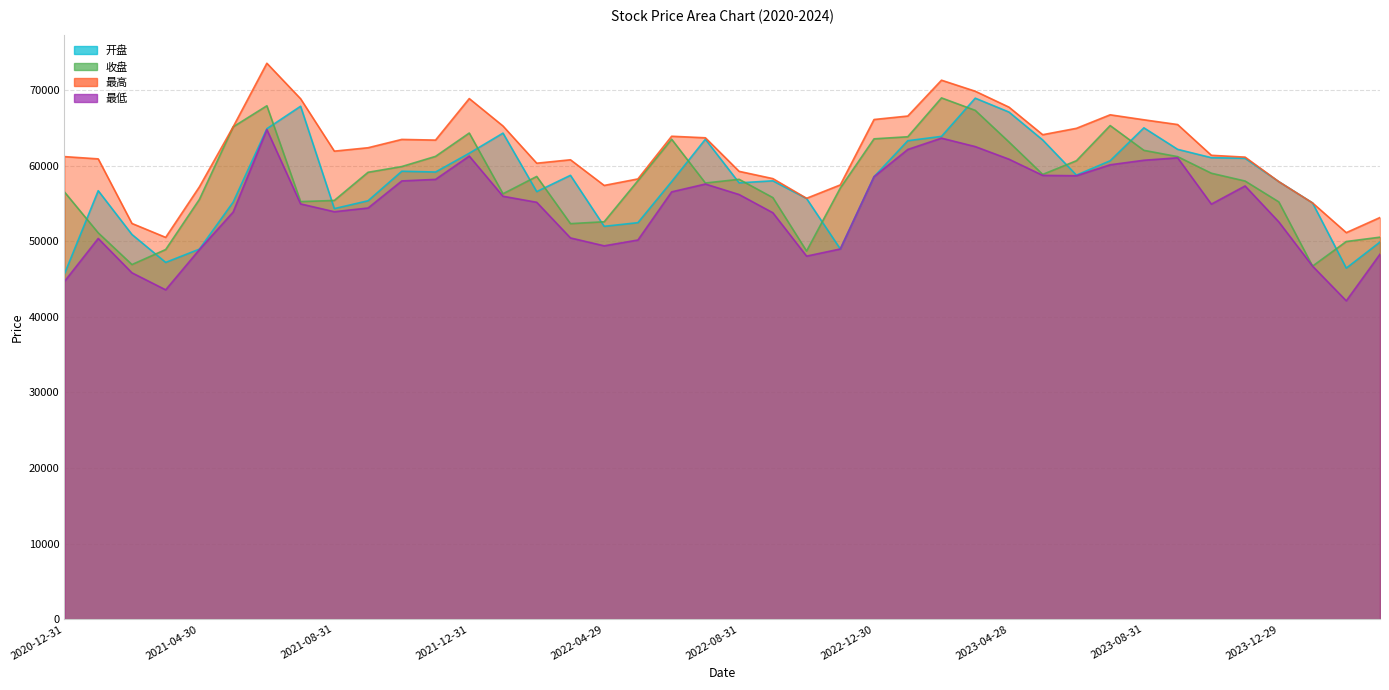

Reading left to right, transcribe all the data shown in this chart.

开盘: 2020-12-31=45671.8	2021-01-29=56667.9	2021-02-26=50878.0	2021-03-31=47185.8	2021-04-30=48942.4	2021-05-31=55155.5	2021-06-30=64866.2	2021-07-30=67838.1	2021-08-31=54299.4	2021-09-30=55338.3	2021-10-29=59242.7	2021-11-30=59137.3	2021-12-31=61625.5	2022-01-28=64282.8	2022-02-28=56548.1	2022-03-31=58702.6	2022-04-29=51955.8	2022-05-31=52440.1	2022-06-30=57877.7	2022-07-29=63474.6	2022-08-31=57703.3	2022-09-30=57977.2	2022-10-31=55636.9	2022-11-30=48960.6	2022-12-30=58518.8	2023-01-31=63279.8	2023-02-28=63850.7	2023-03-31=68905.4	2023-04-28=67069.9	2023-05-31=63377.8	2023-06-30=58728.3	2023-07-31=60627.4	2023-08-31=64983.7	2023-09-28=62139.3	2023-10-31=61034.9	2023-11-30=60956.0	2023-12-29=57864.8	2024-01-31=55052.1	2024-02-29=46429.9	2024-03-29=49880.2
收盘: 2020-12-31=56497.4	2021-01-29=51095.0	2021-02-26=46899.1	2021-03-31=48887.8	2021-04-30=55520.7	2021-05-31=65111.8	2021-06-30=67900.8	2021-07-30=55224.1	2021-08-31=55379.9	2021-09-30=59103.5	2021-10-29=59862.6	2021-11-30=61206.2	2021-12-31=64294.5	2022-01-28=56262.2	2022-02-28=58553.0	2022-03-31=52310.0	2022-04-29=52561.7	2022-05-31=57990.5	2022-06-30=63471.7	2022-07-29=57684.4	2022-08-31=58175.0	2022-09-30=55755.7	2022-10-31=48686.5	2022-11-30=57024.1	2022-12-30=63527.8	2023-01-31=63801.6	2023-02-28=68941.7	2023-03-31=67293.9	2023-04-28=63112.6	2023-05-31=58822.6	2023-06-30=60630.8	2023-07-31=65284.1	2023-08-31=62006.0	2023-09-28=61174.3	2023-10-31=58979.4	2023-11-30=57947.3	2023-12-29=55186.5	2024-01-31=46693.7	2024-02-29=49946.7	2024-03-29=50522.3
最高: 2020-12-31=61175.6	2021-01-29=60877.0	2021-02-26=52336.6	2021-03-31=50494.8	2021-04-30=57179.7	2021-05-31=65111.8	2021-06-30=73523.5	2021-07-30=68826.8	2021-08-31=61900.3	2021-09-30=62349.4	2021-10-29=63451.2	2021-11-30=63360.6	2021-12-31=68852.2	2022-01-28=65224.9	2022-02-28=60304.9	2022-03-31=60757.7	2022-04-29=57364.9	2022-05-31=58225.8	2022-06-30=63869.4	2022-07-29=63665.7	2022-08-31=59228.1	2022-09-30=58267.2	2022-10-31=55663.2	2022-11-30=57433.9	2022-12-30=66083.1	2023-01-31=66541.9	2023-02-28=71282.6	2023-03-31=69823.8	2023-04-28=67719.7	2023-05-31=64073.5	2023-06-30=64918.2	2023-07-31=66705.8	2023-08-31=66046.1	2023-09-28=65417.8	2023-10-31=61349.2	2023-11-30=61109.0	2023-12-29=57864.8	2024-01-31=55052.1	2024-02-29=51121.7	2024-03-29=53122.0
最低: 2020-12-31=44671.1	2021-01-29=50348.8	2021-02-26=45809.0	2021-03-31=43557.0	2021-04-30=48879.0	2021-05-31=53847.2	2021-06-30=64744.2	2021-07-30=54921.7	2021-08-31=53886.6	2021-09-30=54379.7	2021-10-29=57960.5	2021-11-30=58165.1	2021-12-31=61246.6	2022-01-28=55932.3	2022-02-28=55135.8	2022-03-31=50423.0	2022-04-29=49377.3	2022-05-31=50145.5	2022-06-30=56515.2	2022-07-29=57549.7	2022-08-31=56160.8	2022-09-30=53753.4	2022-10-31=48015.1	2022-11-30=48960.6	2022-12-30=58518.8	2023-01-31=62120.7	2023-02-28=63617.8	2023-03-31=62502.7	2023-04-28=60835.5	2023-05-31=58694.8	2023-06-30=58645.4	2023-07-31=60095.7	2023-08-31=60694.0	2023-09-28=61018.5	2023-10-31=54892.8	2023-11-30=57293.1	2023-12-29=52541.7	2024-01-31=46692.9	2024-02-29=42103.6	2024-03-29=48274.4